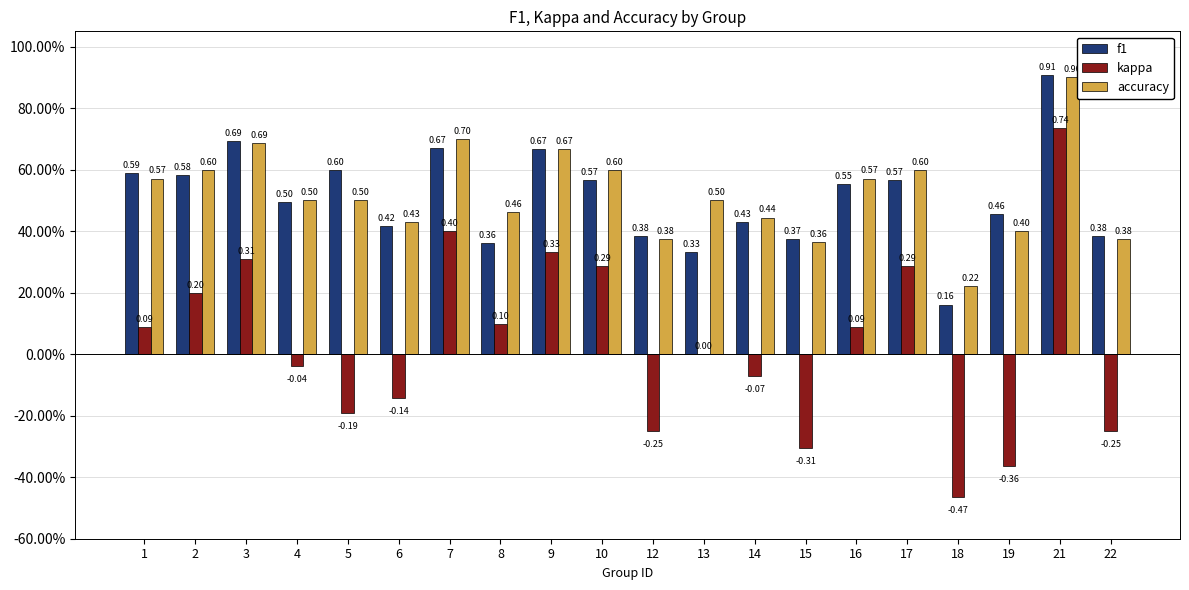

Is the value of accuracy at 1 greater than the value of kappa at 3?

Yes